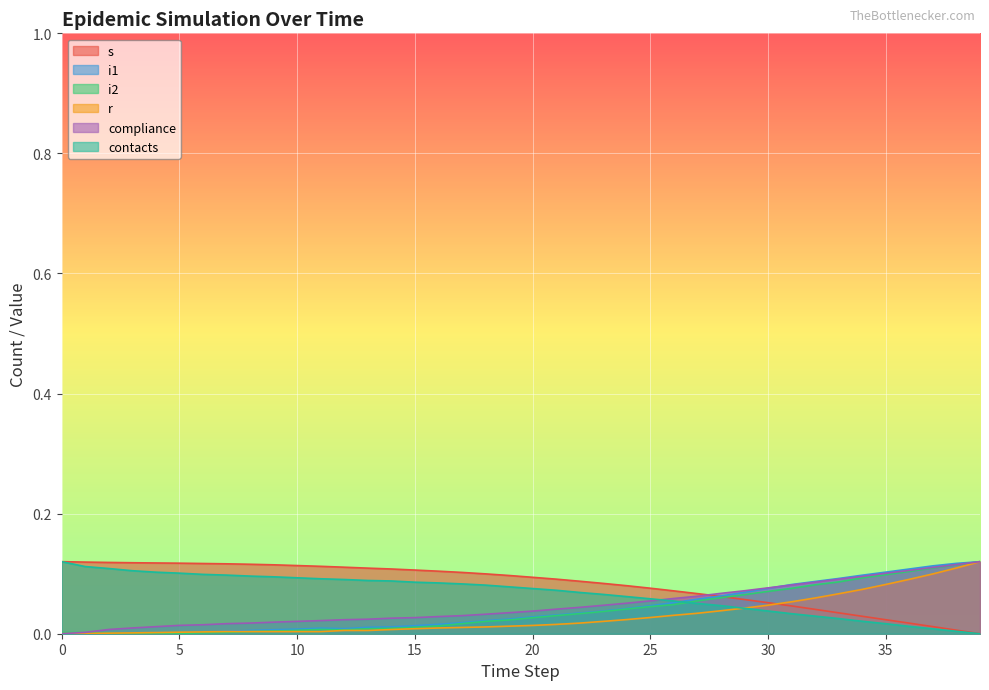

The value of s at 14 is 0.1. True or false?

True